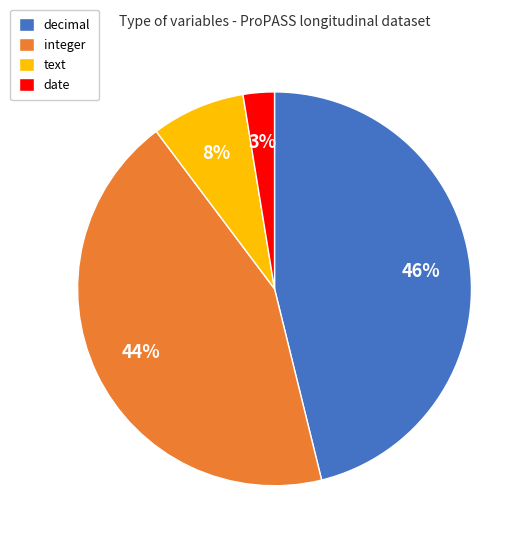

To the nearest percent, what is the average slice percentage?

25%